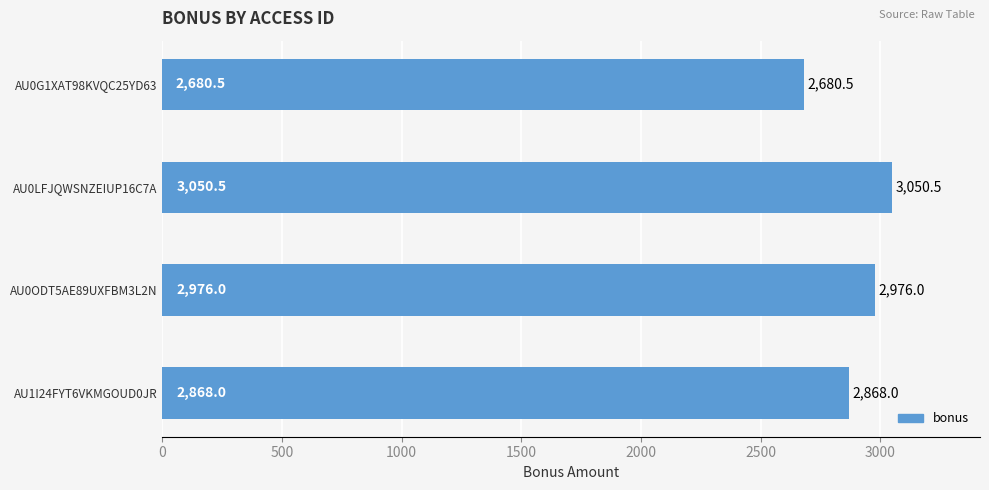

Rank the categories by value from highest to lowest.

AU0LFJQWSNZEIUP16C7A, AU0ODT5AE89UXFBM3L2N, AU1I24FYT6VKMGOUD0JR, AU0G1XAT98KVQC25YD63